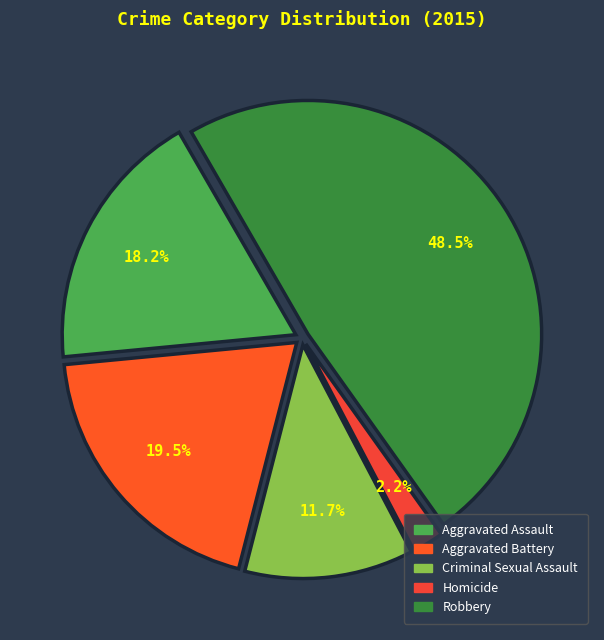

Do Aggravated Assault and Criminal Sexual Assault together represent more than half of the pie?

No